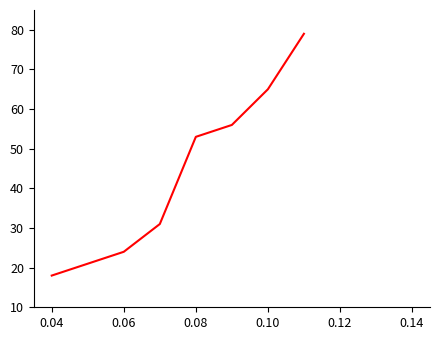

How many categories are shown in the chart?

8